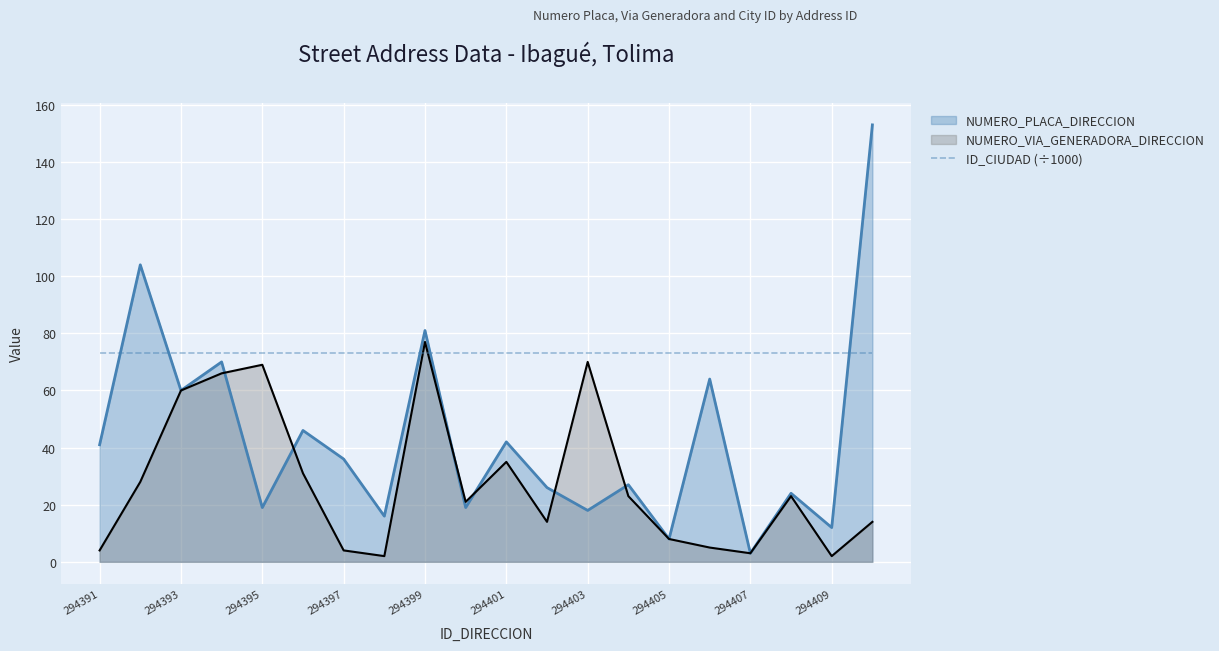

Where is the first local maximum for NUMERO_VIA_GENERADORA_DIRECCION?

294395